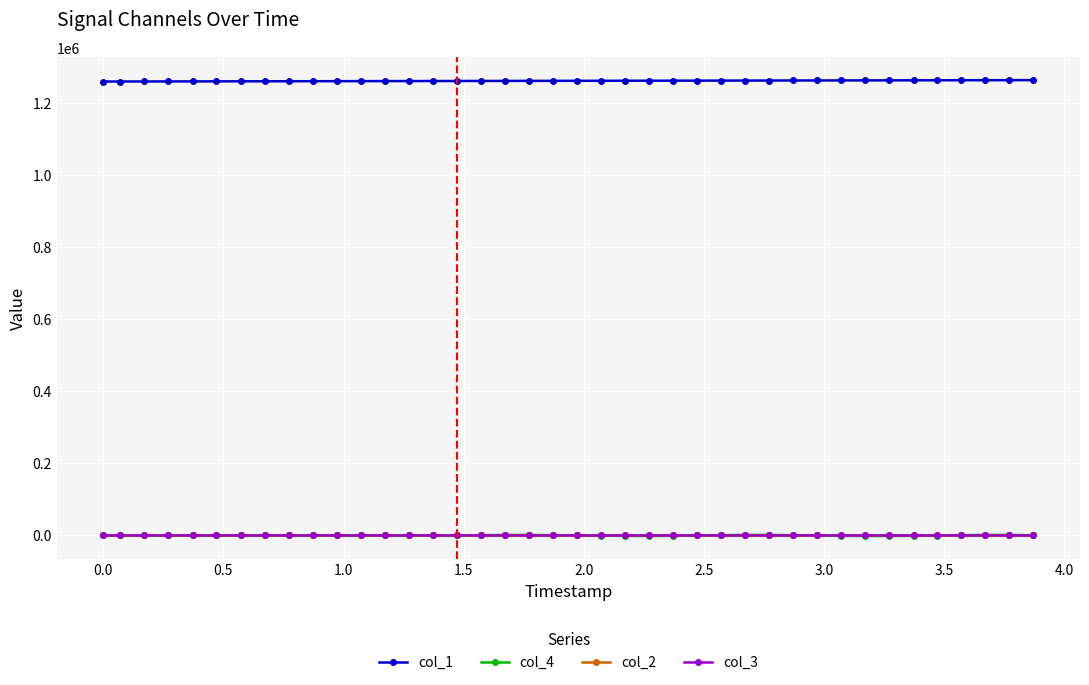

How many lines are shown in the chart?

4